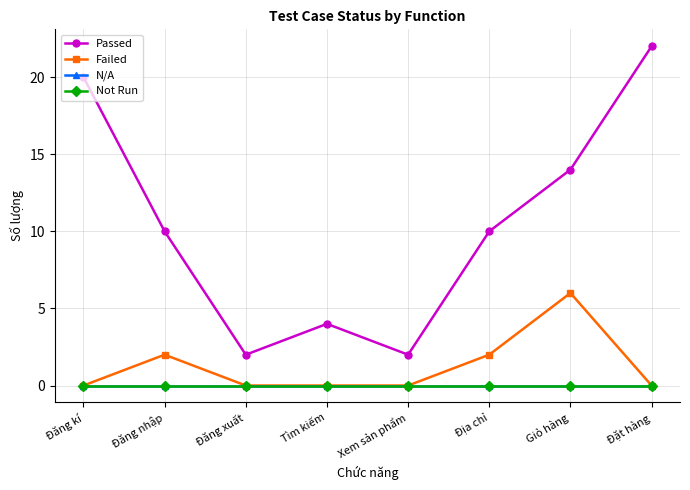

Where is N/A nearest to the value 0?

Đăng kí